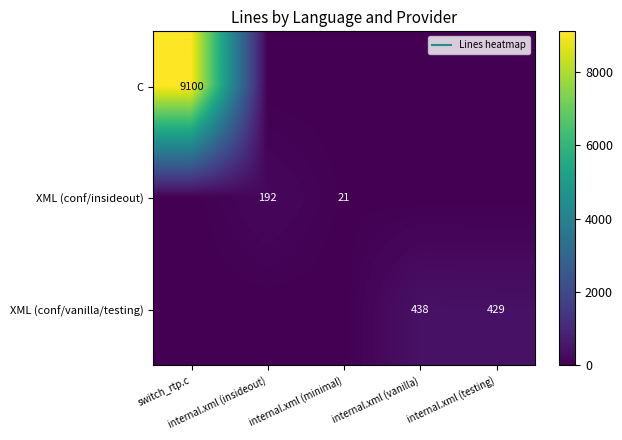

Rank the series at switch_rtp.c from lowest to highest value.

XML (conf/insideout), XML (conf/vanilla/testing), C